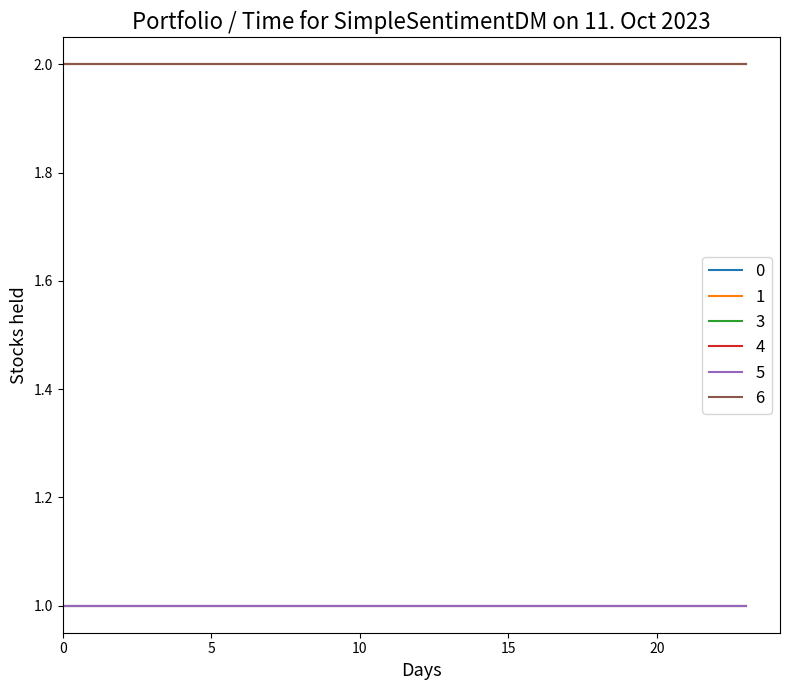

What is the value of the 1 point at the 11th from the left?

2